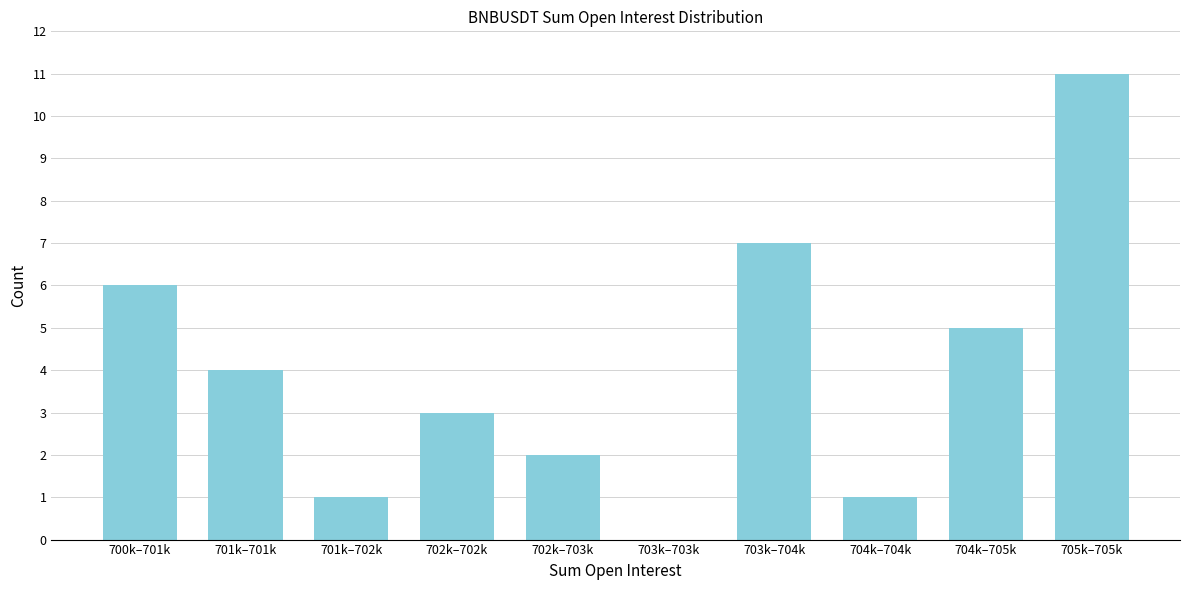

Reading left to right, what are all the values shown in this chart?

700k–701k=6	701k–701k=4	701k–702k=1	702k–702k=3	702k–703k=2	703k–703k=0	703k–704k=7	704k–704k=1	704k–705k=5	705k–705k=11